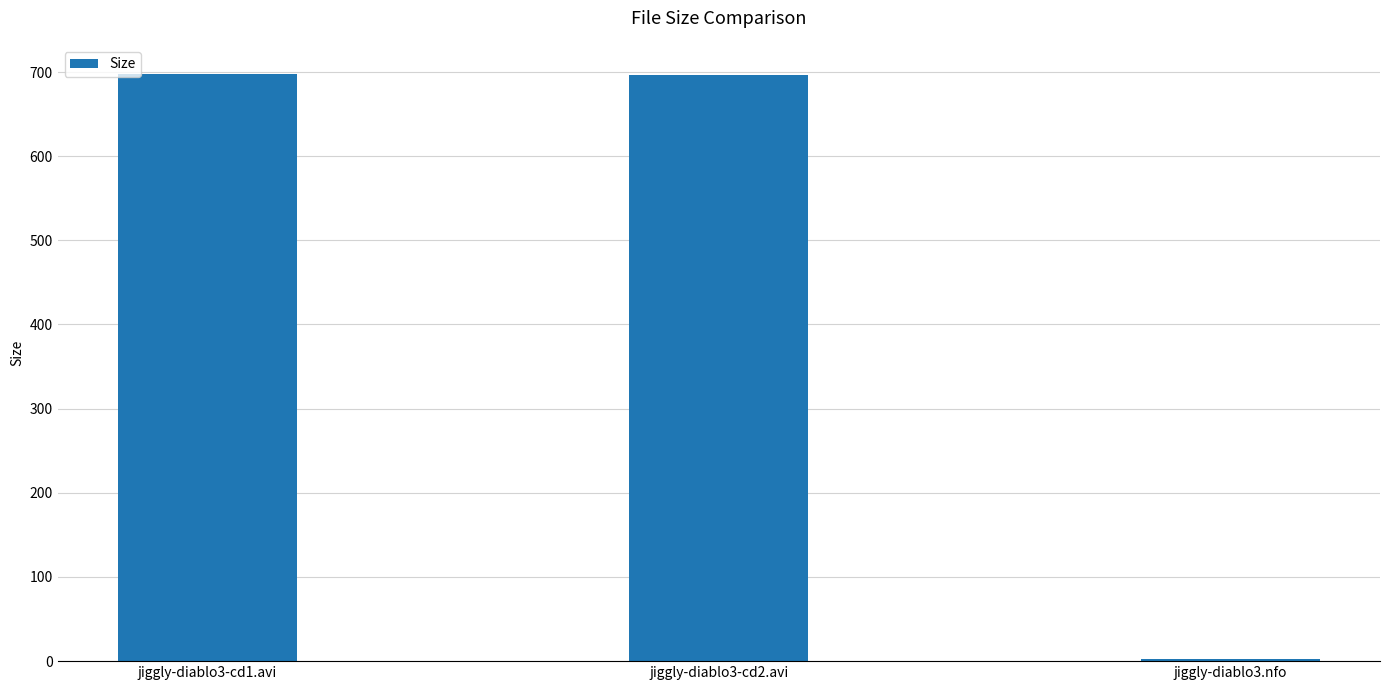

Between jiggly-diablo3-cd1.avi and jiggly-diablo3.nfo, which is larger?

jiggly-diablo3-cd1.avi